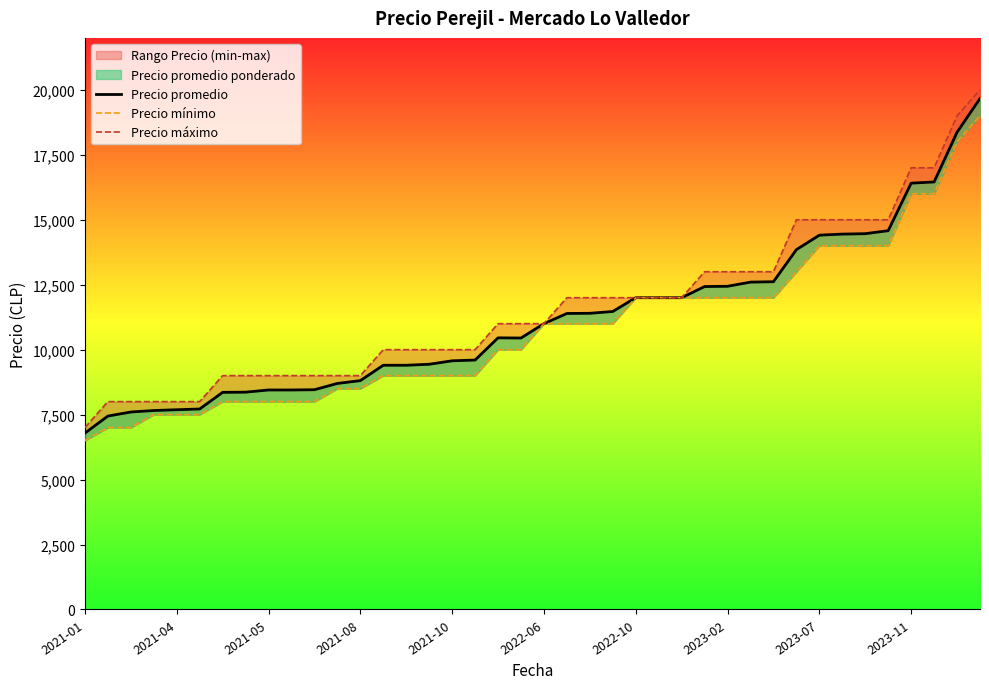

What is the difference between the second highest and second lowest values in the Precio mínimo series?

11000